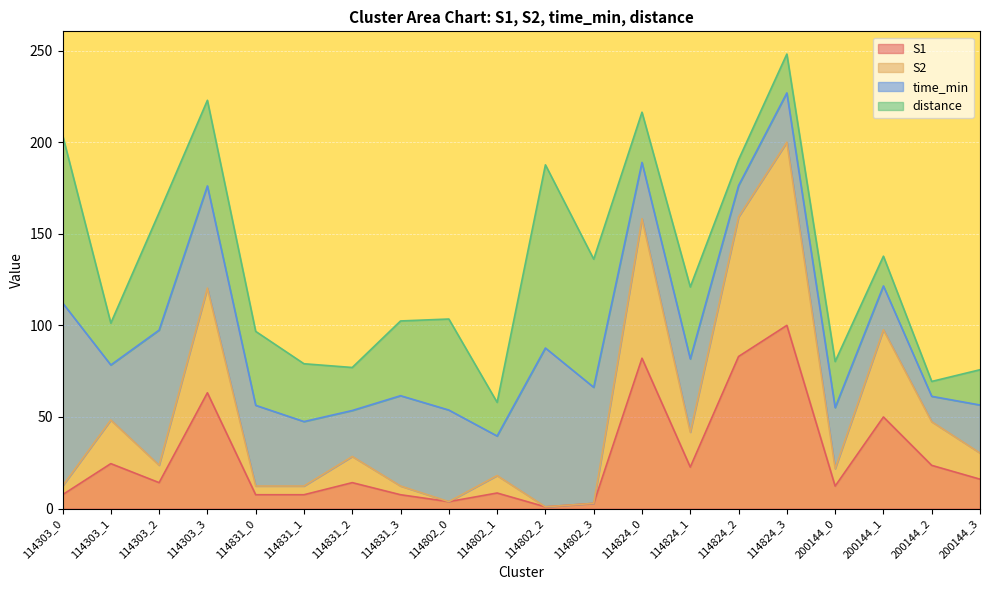

At which label does S1 reach its peak?

114824_3